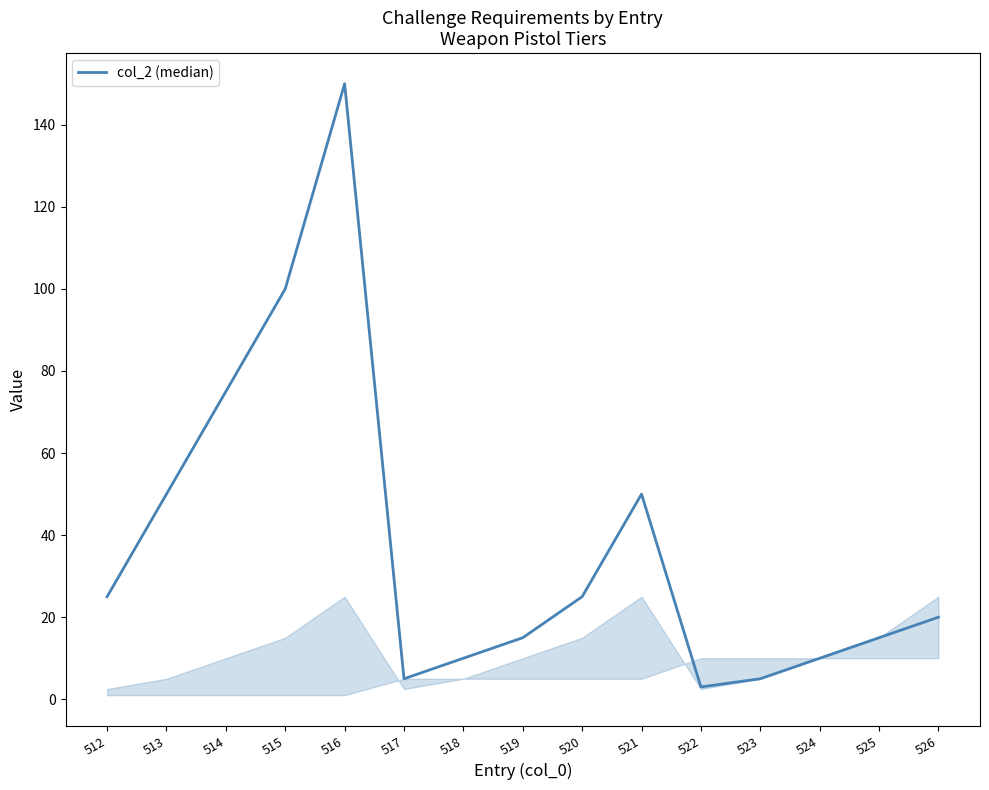

Which has a higher value, 516 or 521?

516